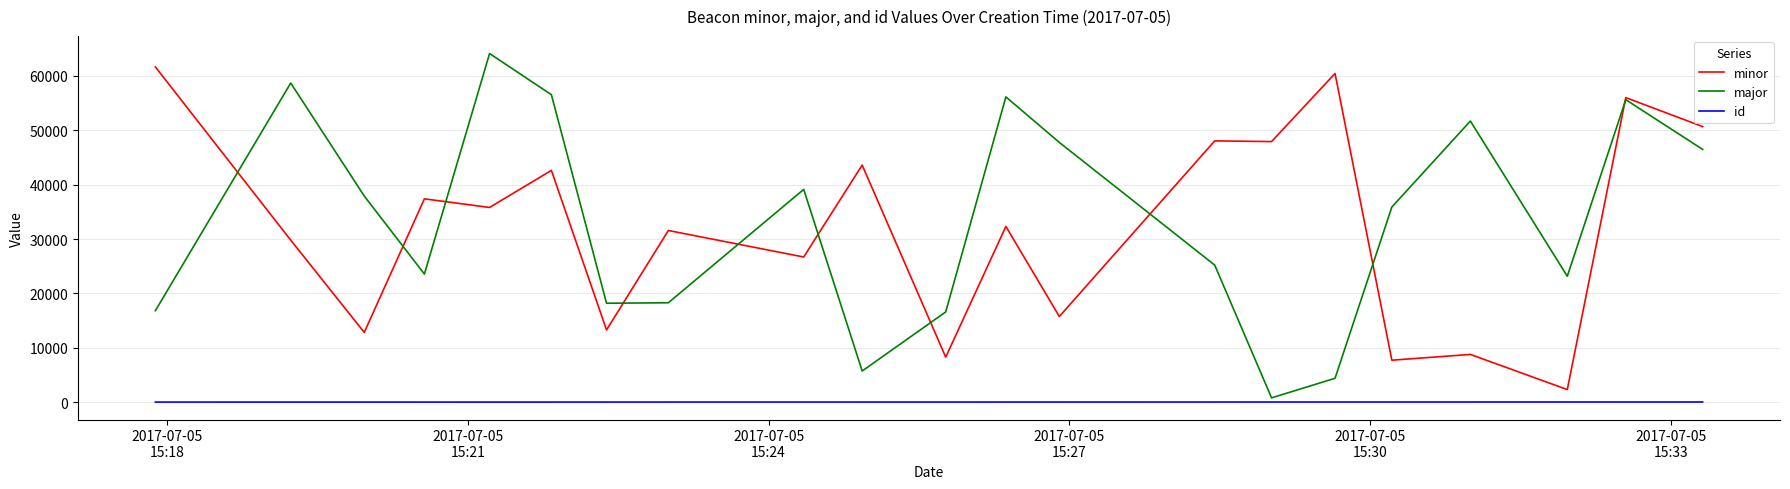

True or false: id and minor intersect in this chart.

False